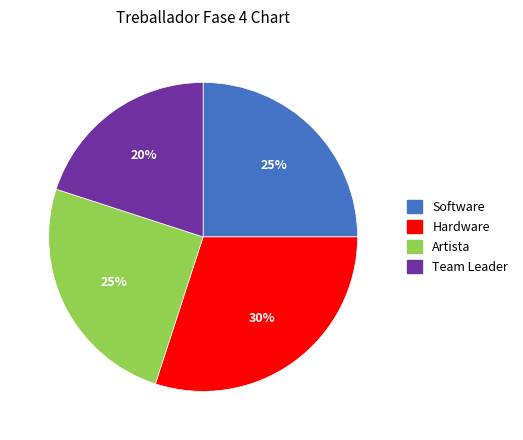

Do Team Leader and Software together represent more than half of the pie?

No